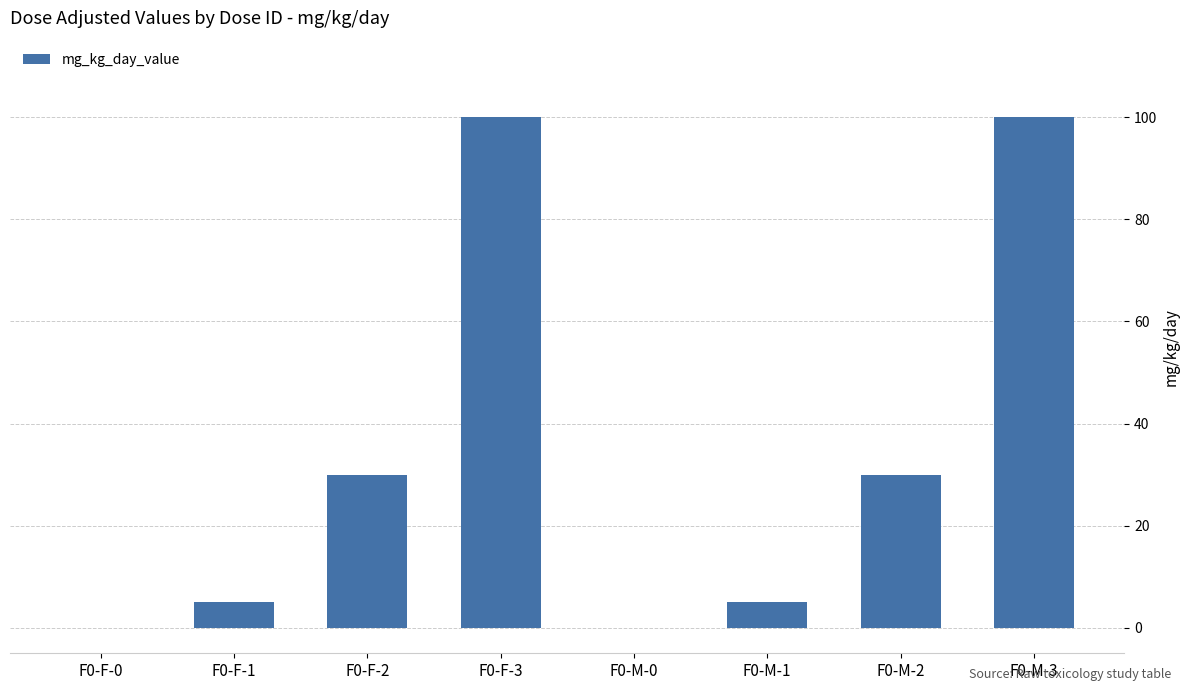

True or false: the data shows 62 at F0-M-0.

False